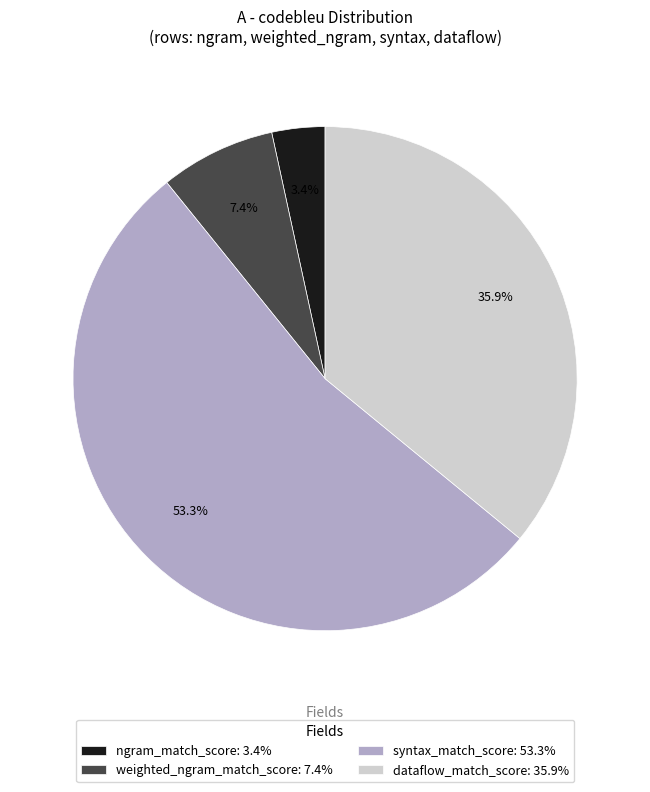

To the nearest percent, what is the average slice percentage?

25%